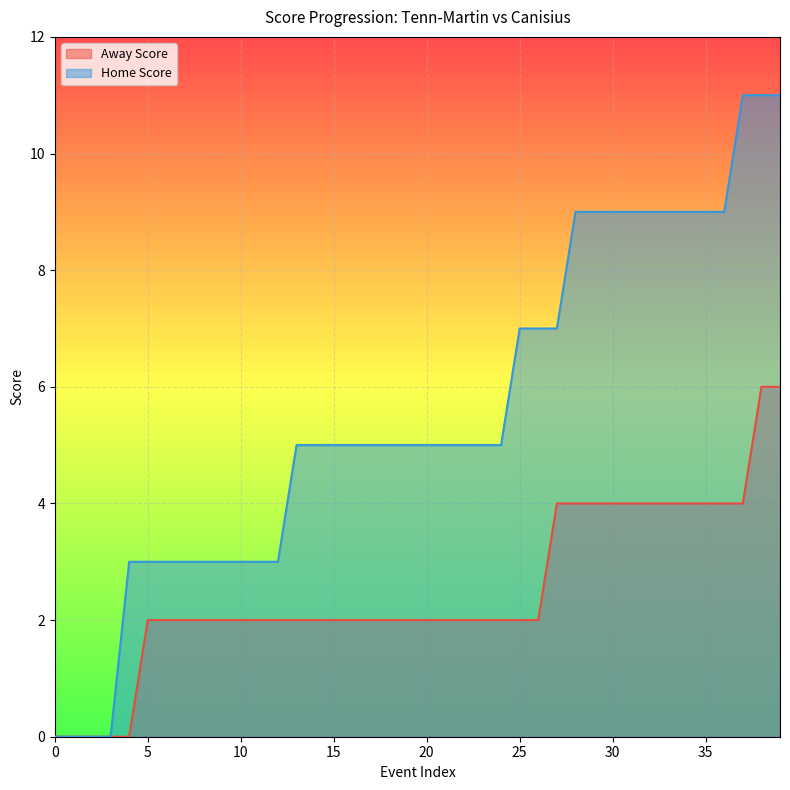

At 9, list the series in order from smallest to largest.

Away Score, Home Score